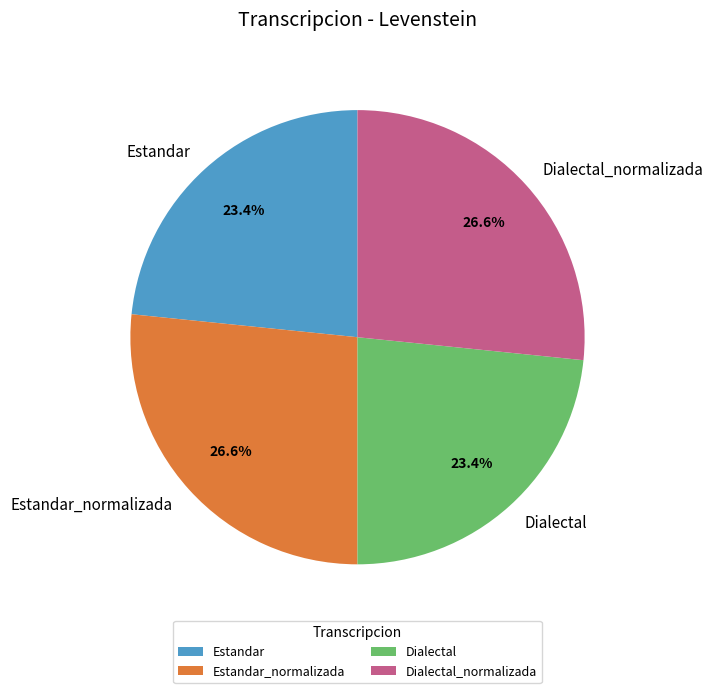

The Estandar_normalizada slice represents 27% of the pie. True or false?

True